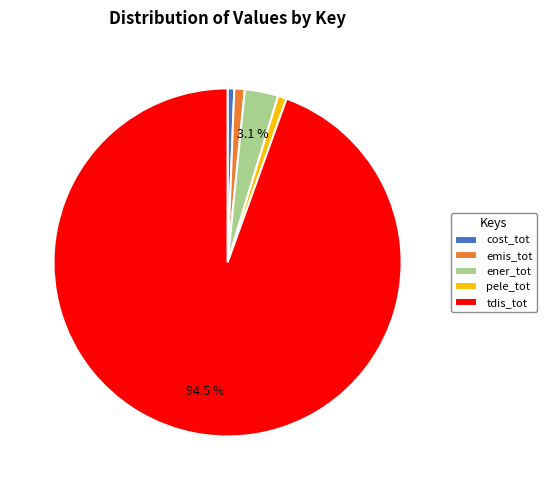

What percentage is the pele_tot slice, to the nearest percent?

1%